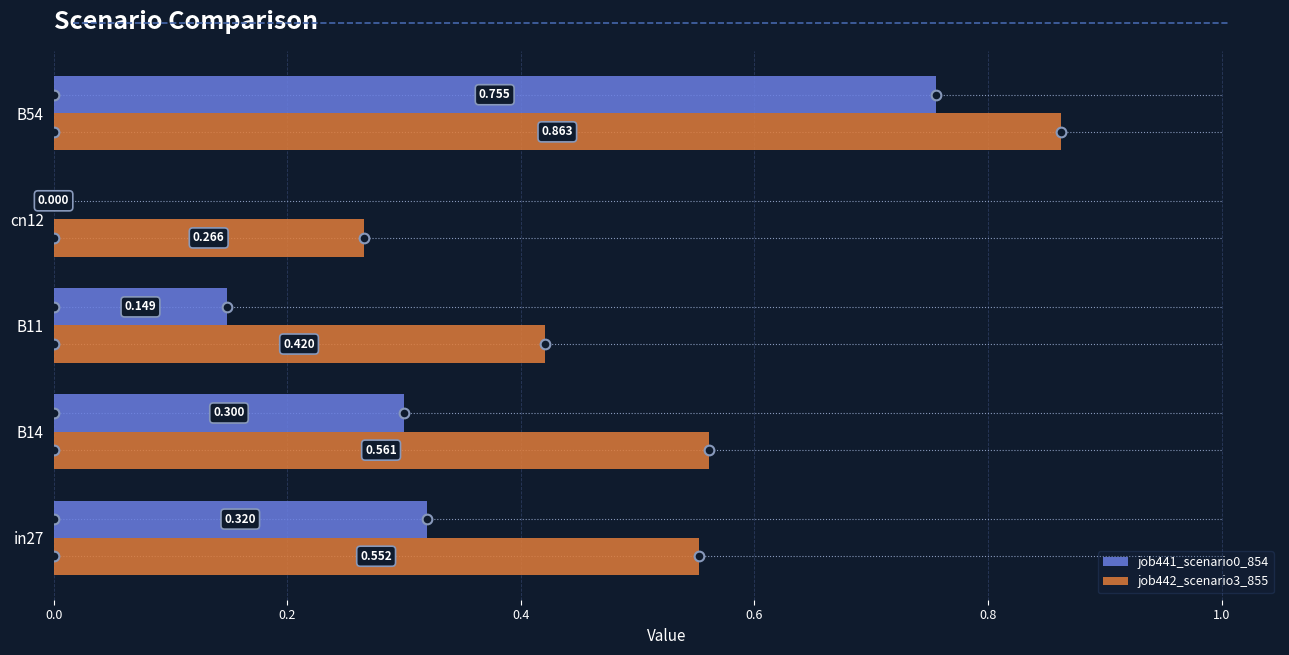

Is the value of job441_scenario0_854 at B11 greater than the value of job442_scenario3_855 at cn12?

No